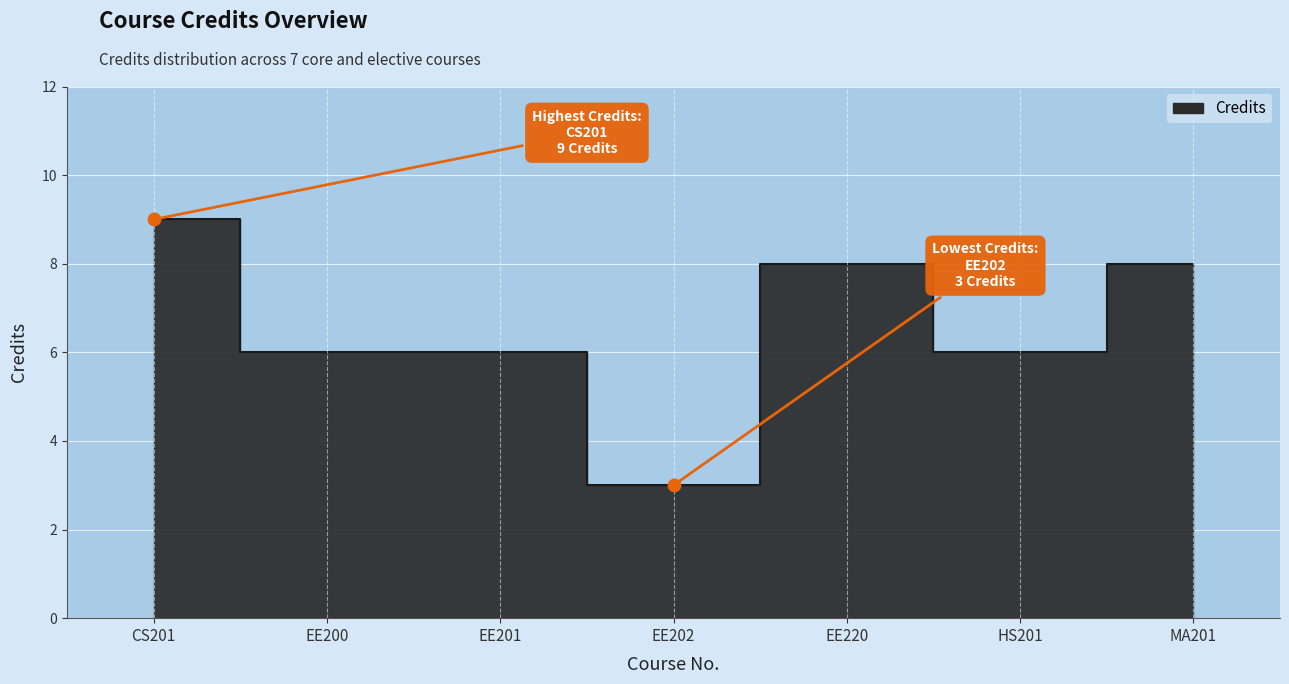

What is the change in value from EE200 to EE202?

-3